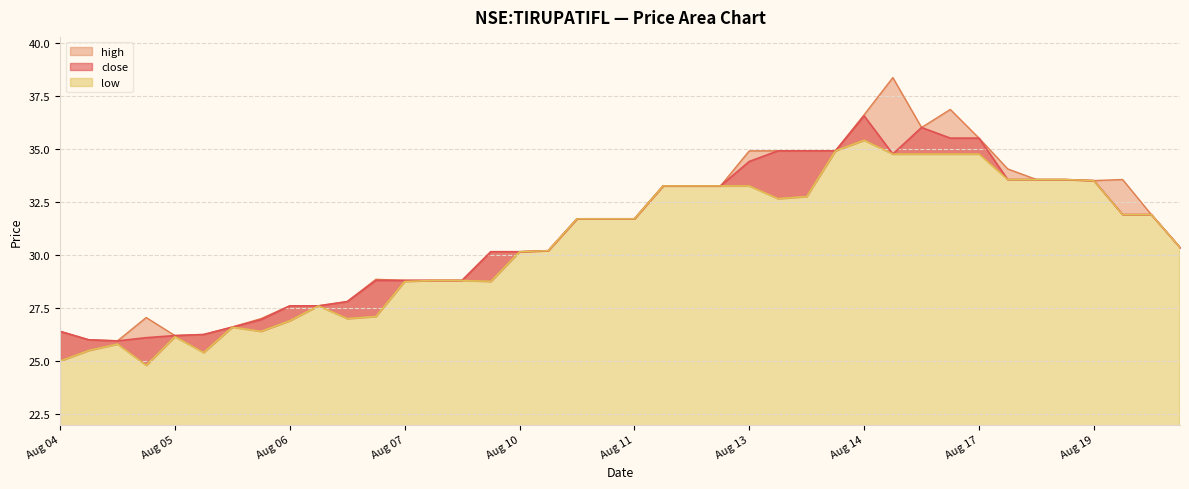

Reading left to right, what are all the values shown in this chart?

close: 26.4	26.0	25.9	26.1	26.2	26.2	26.6	26.9	27.6	27.6	27.8	28.8	28.8	28.8	28.8	30.1	30.1	30.2	31.7	31.7	31.7	33.2	33.2	33.2	34.4	34.9	34.9	34.9	36.5	34.8	36.0	35.5	35.5	33.5	33.5	33.5	33.5	31.9	31.9	30.4
high: 26.4	26.0	25.9	27.1	26.2	26.2	26.6	27.0	27.6	27.6	27.8	28.9	28.8	28.8	28.8	30.1	30.1	30.2	31.7	31.7	31.7	33.2	33.2	33.2	34.9	34.9	34.9	34.9	36.6	38.4	36.0	36.9	35.5	34.0	33.5	33.5	33.5	33.5	31.9	30.4
low: 25.0	25.5	25.8	24.8	26.1	25.4	26.6	26.4	26.9	27.6	27.0	27.1	28.8	28.8	28.8	28.8	30.1	30.2	31.7	31.7	31.7	33.2	33.2	33.2	33.2	32.6	32.8	34.9	35.4	34.8	34.8	34.8	34.8	33.5	33.5	33.5	33.5	31.9	31.9	30.4